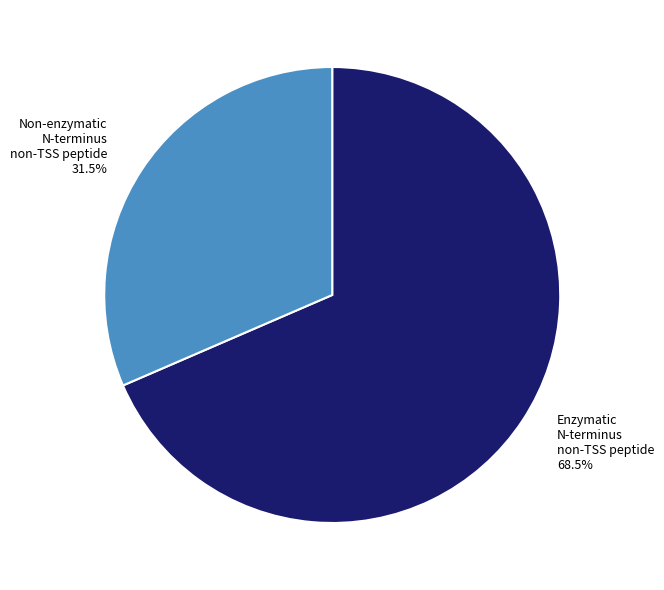

To the nearest percent, what is the difference between the largest and smallest slice percentages?

37%